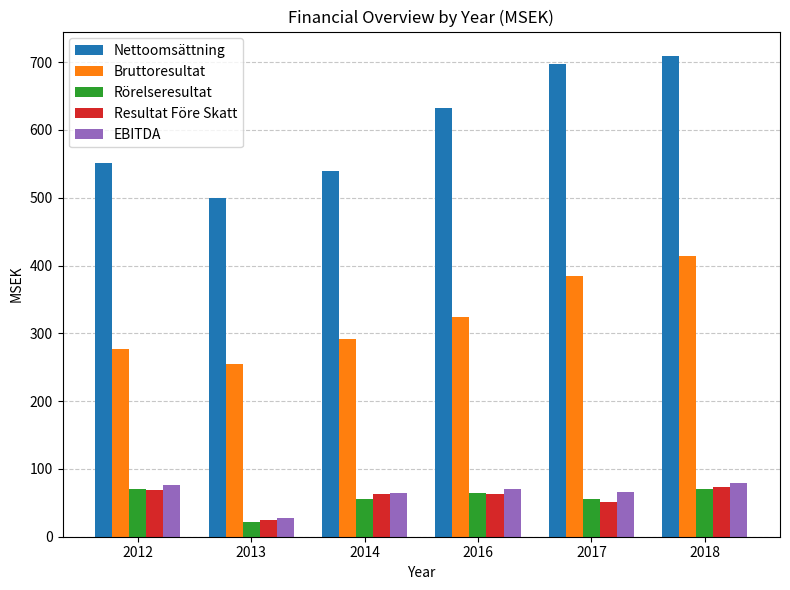

Where does the EBITDA series first go above 70?

2012